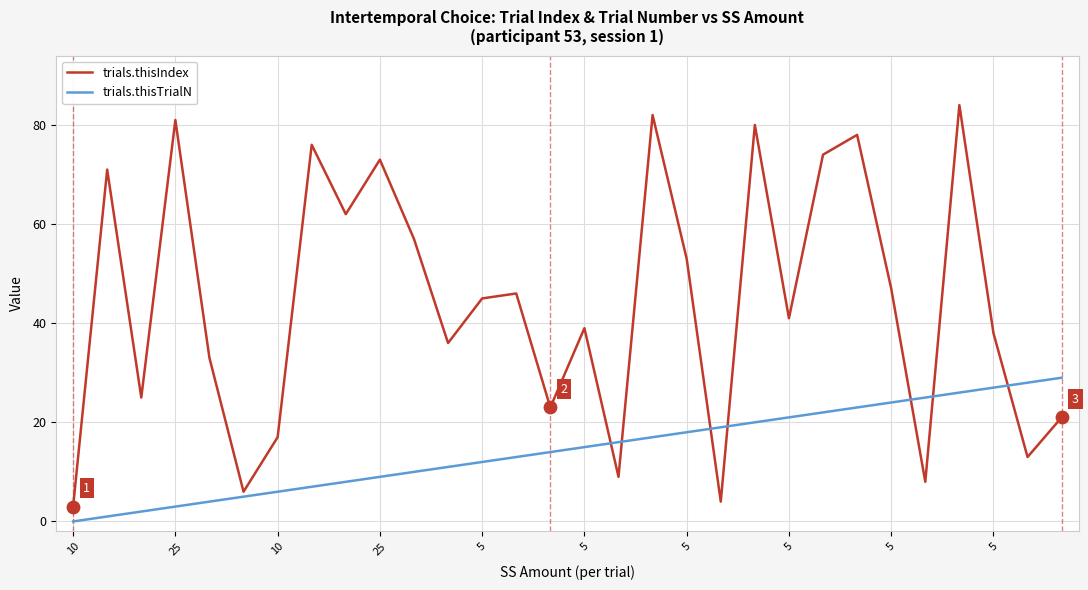

Which series has the largest total across all categories?

trials.thisIndex